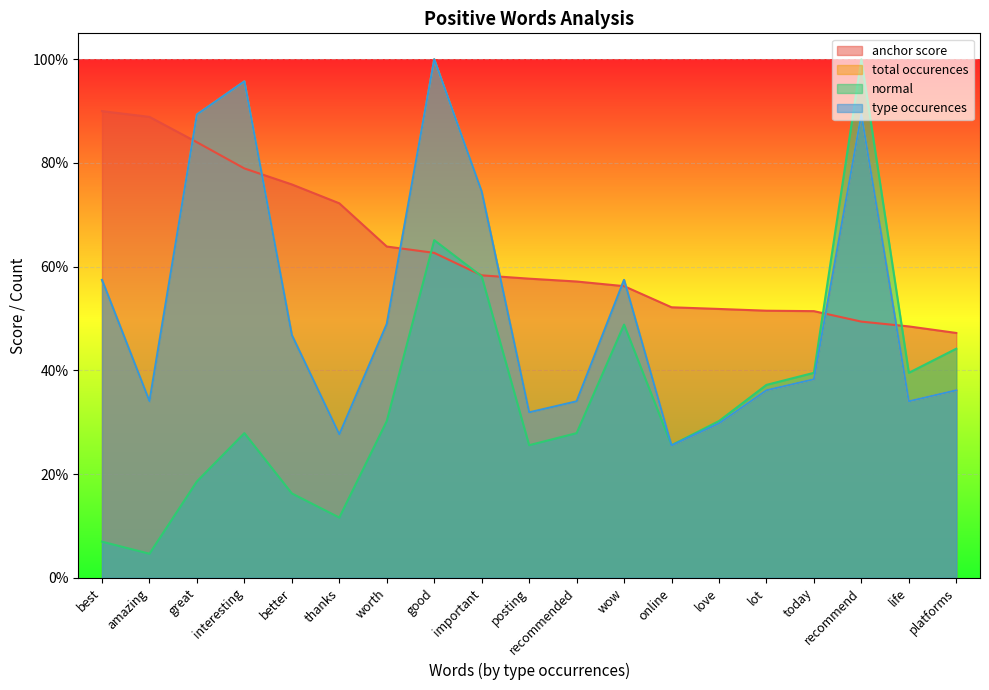

At how many categories does at least one series exceed 0?

19